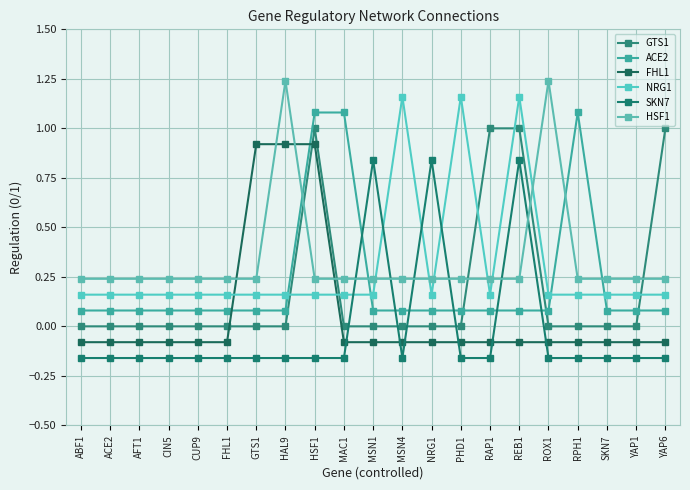

Reading right to left, extract all data points from this chart.

GTS1: YAP6=1.0	YAP1=0.0	SKN7=0.0	RPH1=0.0	ROX1=0.0	REB1=1.0	RAP1=1.0	PHD1=0.0	NRG1=0.0	MSN4=0.0	MSN1=0.0	MAC1=0.0	HSF1=1.0	HAL9=0.0	GTS1=0.0	FHL1=0.0	CUP9=0.0	CIN5=0.0	AFT1=0.0	ACE2=0.0	ABF1=0.0
ACE2: YAP6=0.1	YAP1=0.1	SKN7=0.1	RPH1=1.1	ROX1=0.1	REB1=0.1	RAP1=0.1	PHD1=0.1	NRG1=0.1	MSN4=0.1	MSN1=0.1	MAC1=1.1	HSF1=1.1	HAL9=0.1	GTS1=0.1	FHL1=0.1	CUP9=0.1	CIN5=0.1	AFT1=0.1	ACE2=0.1	ABF1=0.1
FHL1: YAP6=-0.1	YAP1=-0.1	SKN7=-0.1	RPH1=-0.1	ROX1=-0.1	REB1=-0.1	RAP1=-0.1	PHD1=-0.1	NRG1=-0.1	MSN4=-0.1	MSN1=-0.1	MAC1=-0.1	HSF1=0.9	HAL9=0.9	GTS1=0.9	FHL1=-0.1	CUP9=-0.1	CIN5=-0.1	AFT1=-0.1	ACE2=-0.1	ABF1=-0.1
NRG1: YAP6=0.2	YAP1=0.2	SKN7=0.2	RPH1=0.2	ROX1=0.2	REB1=1.2	RAP1=0.2	PHD1=1.2	NRG1=0.2	MSN4=1.2	MSN1=0.2	MAC1=0.2	HSF1=0.2	HAL9=0.2	GTS1=0.2	FHL1=0.2	CUP9=0.2	CIN5=0.2	AFT1=0.2	ACE2=0.2	ABF1=0.2
SKN7: YAP6=-0.2	YAP1=-0.2	SKN7=-0.2	RPH1=-0.2	ROX1=-0.2	REB1=0.8	RAP1=-0.2	PHD1=-0.2	NRG1=0.8	MSN4=-0.2	MSN1=0.8	MAC1=-0.2	HSF1=-0.2	HAL9=-0.2	GTS1=-0.2	FHL1=-0.2	CUP9=-0.2	CIN5=-0.2	AFT1=-0.2	ACE2=-0.2	ABF1=-0.2
HSF1: YAP6=0.2	YAP1=0.2	SKN7=0.2	RPH1=0.2	ROX1=1.2	REB1=0.2	RAP1=0.2	PHD1=0.2	NRG1=0.2	MSN4=0.2	MSN1=0.2	MAC1=0.2	HSF1=0.2	HAL9=1.2	GTS1=0.2	FHL1=0.2	CUP9=0.2	CIN5=0.2	AFT1=0.2	ACE2=0.2	ABF1=0.2